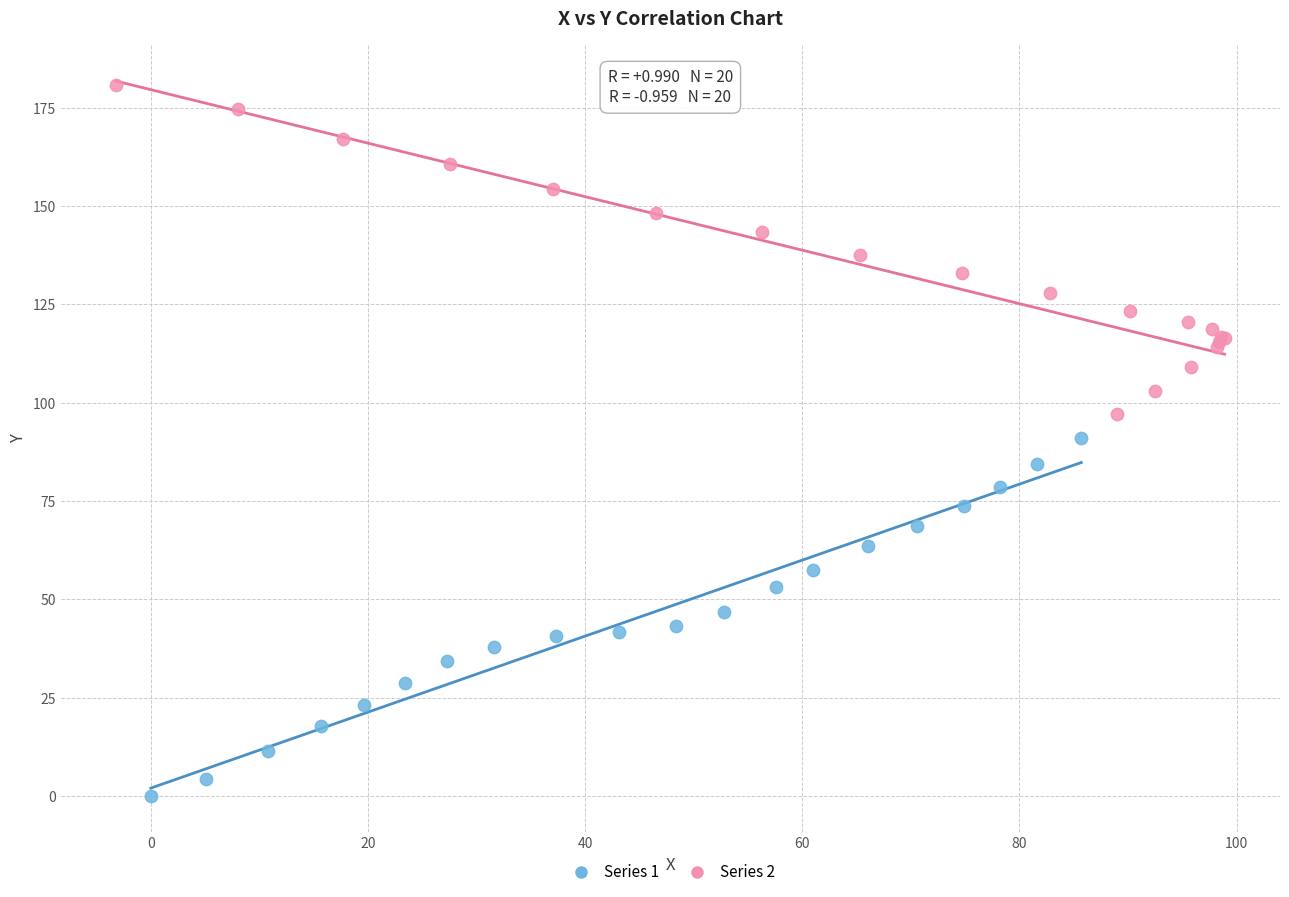

What are all the series names shown in the legend?

Series 1, Series 2